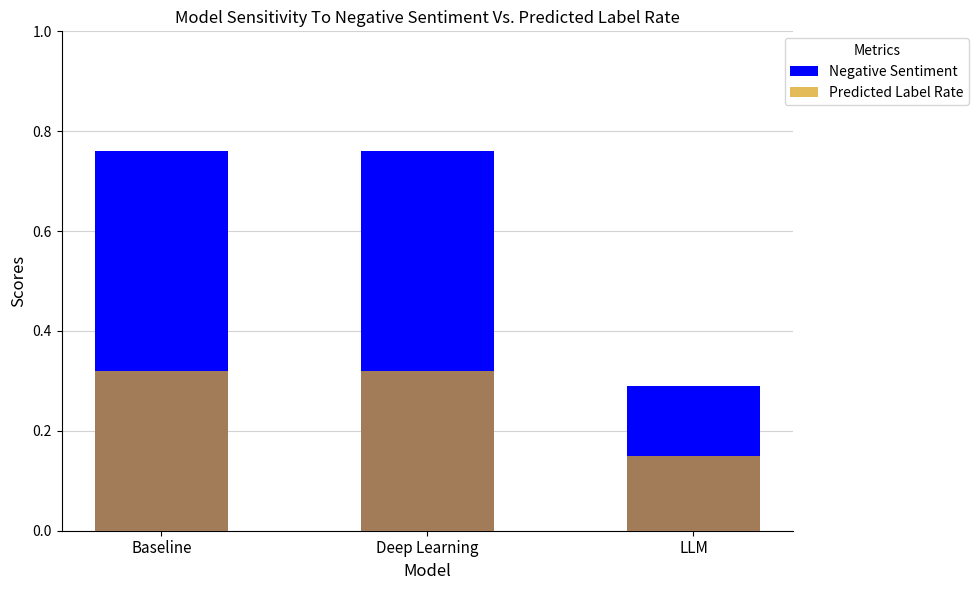

What are all the series names shown in the legend?

Negative Sentiment, Predicted Label Rate